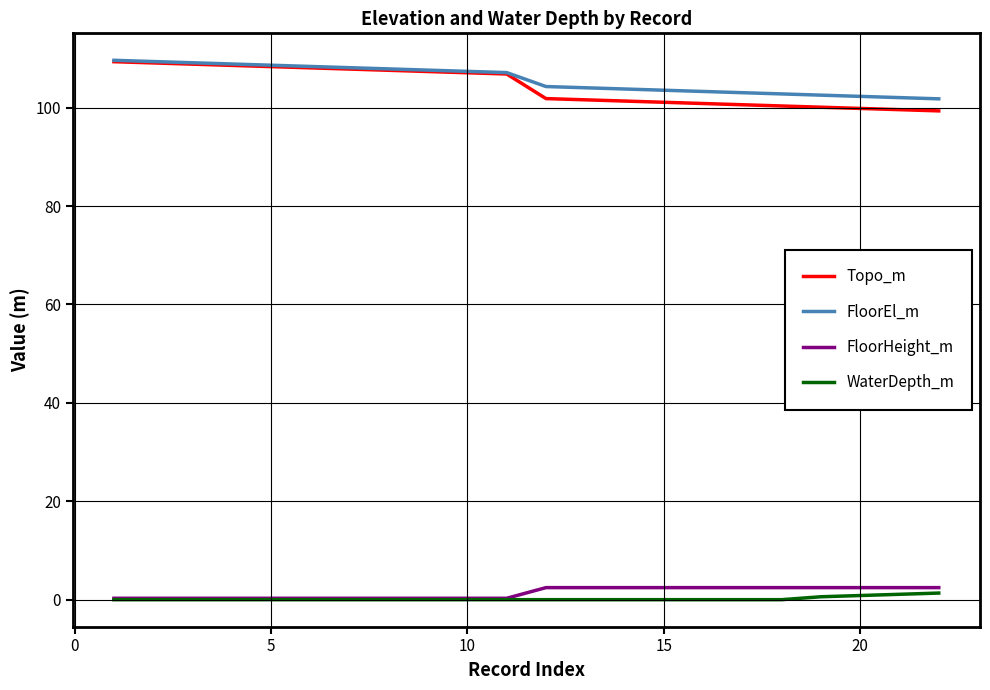

Which series has the widest spread of values?

Topo_m